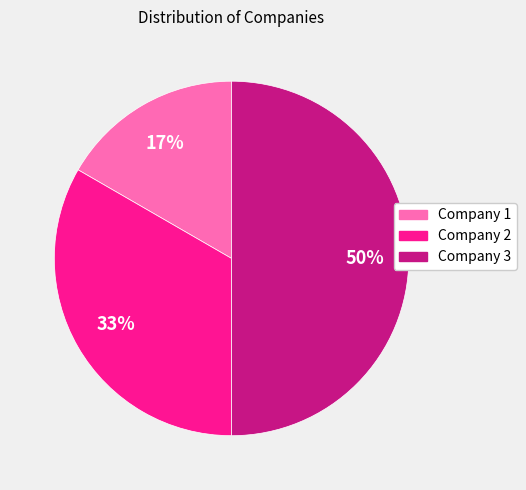

Combined, what portion of the pie is Company 2 and Company 1?

50.0%